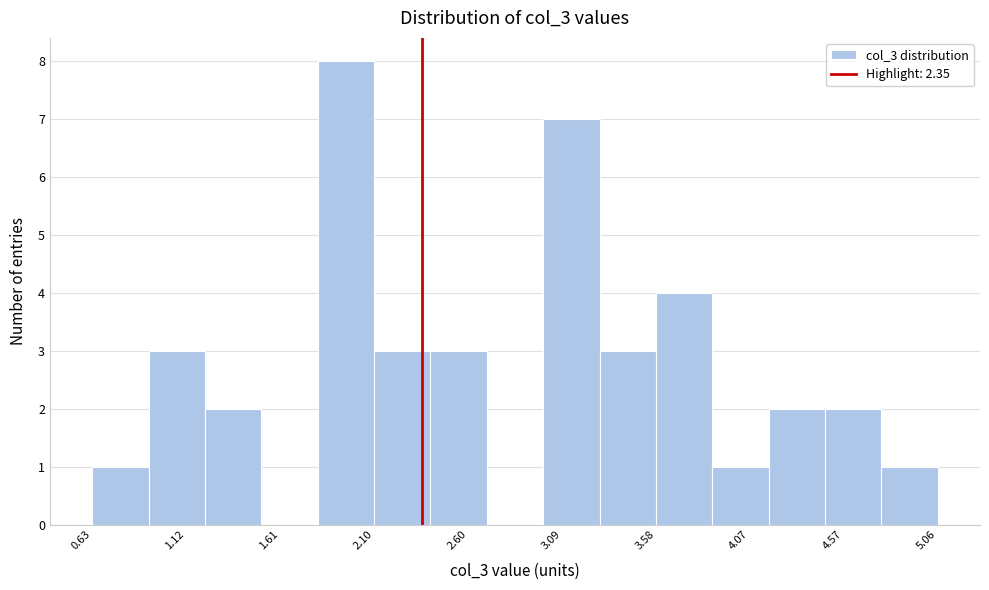

What is the height of the bar covering 4.15 to 4.45 on the x-axis? Neither the bar edges nor the heights are printed on the chart, so give them approximately, as read against the axes.

2